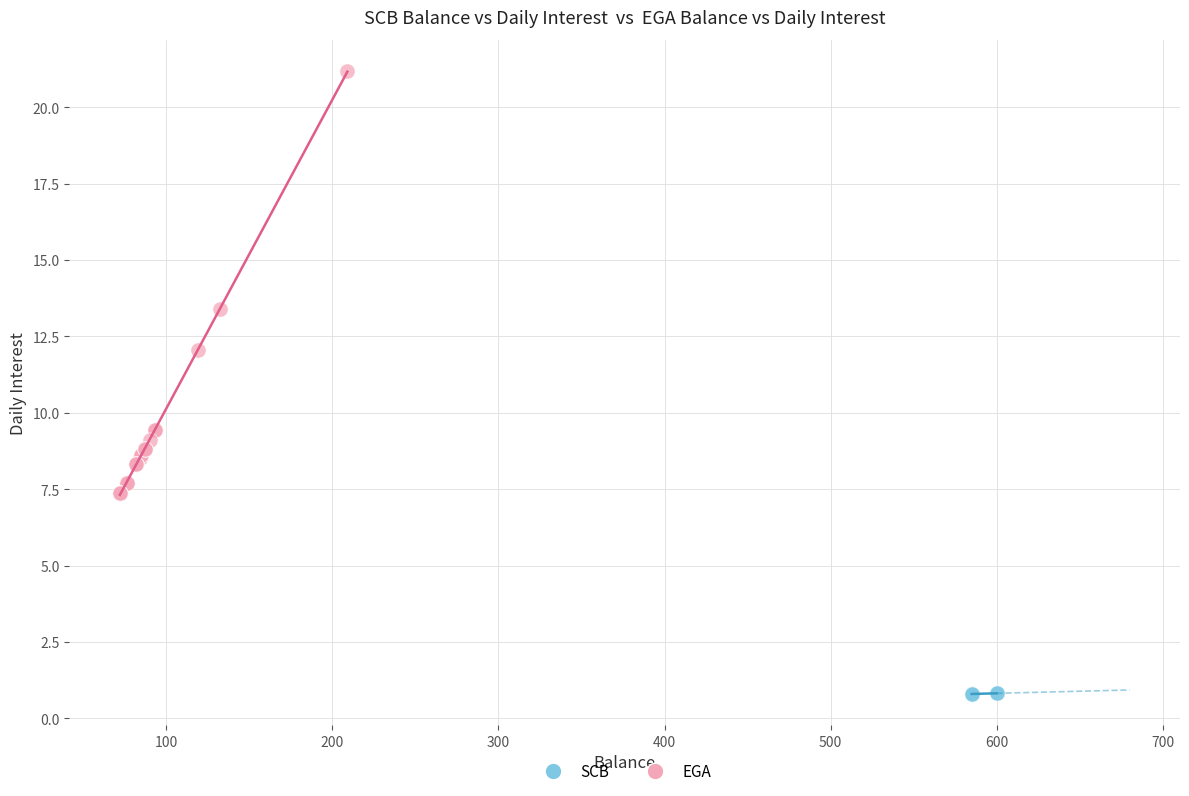

Which series reaches the maximum Y coordinate?

EGA